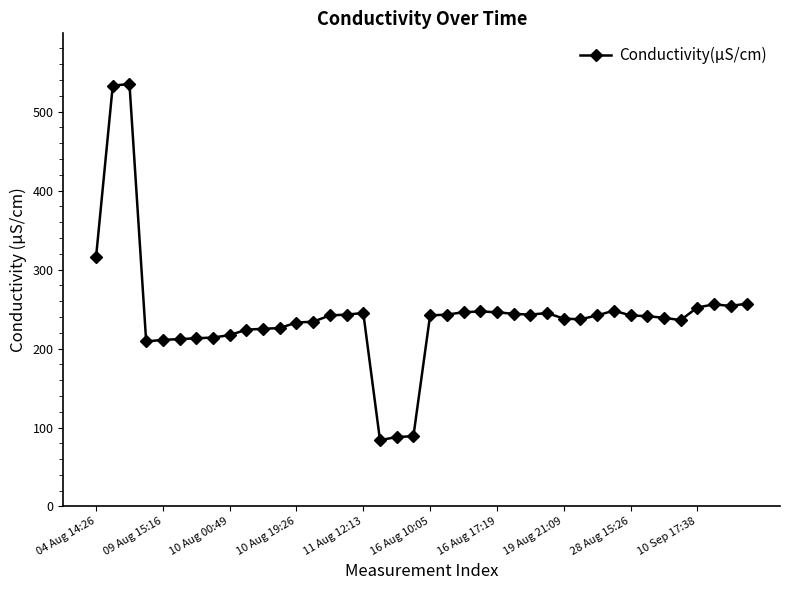

What is the smallest value displayed?

84